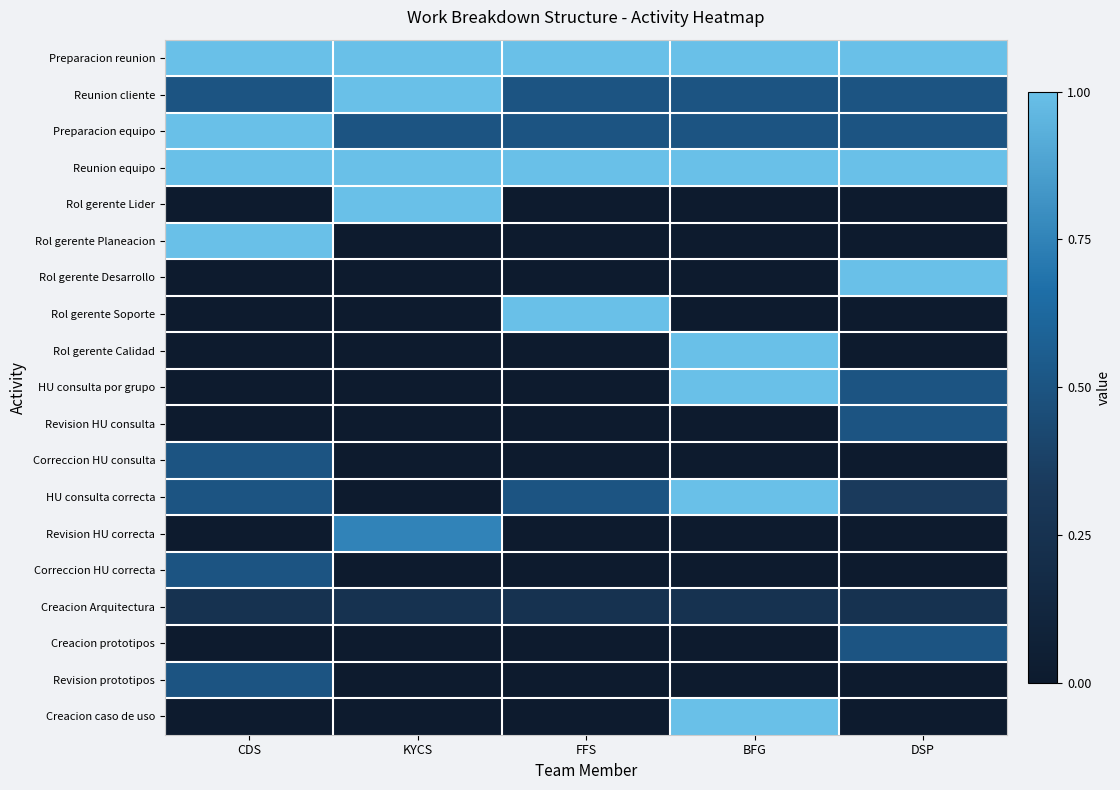

Reading left to right, list all the values displayed in this chart.

Preparacion reunion: CDS=1.0	KYCS=1.0	FFS=1.0	BFG=1.0	DSP=1.0
Reunion cliente: CDS=0.5	KYCS=1.0	FFS=0.5	BFG=0.5	DSP=0.5
Preparacion equipo: CDS=1.0	KYCS=0.5	FFS=0.5	BFG=0.5	DSP=0.5
Reunion equipo: CDS=1.0	KYCS=1.0	FFS=1.0	BFG=1.0	DSP=1.0
Rol gerente Lider: CDS=0.0	KYCS=1.0	FFS=0.0	BFG=0.0	DSP=0.0
Rol gerente Planeacion: CDS=1.0	KYCS=0.0	FFS=0.0	BFG=0.0	DSP=0.0
Rol gerente Desarrollo: CDS=0.0	KYCS=0.0	FFS=0.0	BFG=0.0	DSP=1.0
Rol gerente Soporte: CDS=0.0	KYCS=0.0	FFS=1.0	BFG=0.0	DSP=0.0
Rol gerente Calidad: CDS=0.0	KYCS=0.0	FFS=0.0	BFG=1.0	DSP=0.0
HU consulta por grupo: CDS=0.0	KYCS=0.0	FFS=0.0	BFG=1.0	DSP=0.5
Revision HU consulta: CDS=0.0	KYCS=0.0	FFS=0.0	BFG=0.0	DSP=0.5
Correccion HU consulta: CDS=0.5	KYCS=0.0	FFS=0.0	BFG=0.0	DSP=0.0
HU consulta correcta: CDS=0.5	KYCS=0.0	FFS=0.5	BFG=1.0	DSP=0.3
Revision HU correcta: CDS=0.0	KYCS=0.8	FFS=0.0	BFG=0.0	DSP=0.0
Correccion HU correcta: CDS=0.5	KYCS=0.0	FFS=0.0	BFG=0.0	DSP=0.0
Creacion Arquitectura: CDS=0.2	KYCS=0.2	FFS=0.2	BFG=0.2	DSP=0.2
Creacion prototipos: CDS=0.0	KYCS=0.0	FFS=0.0	BFG=0.0	DSP=0.5
Revision prototipos: CDS=0.5	KYCS=0.0	FFS=0.0	BFG=0.0	DSP=0.0
Creacion caso de uso: CDS=0.0	KYCS=0.0	FFS=0.0	BFG=1.0	DSP=0.0